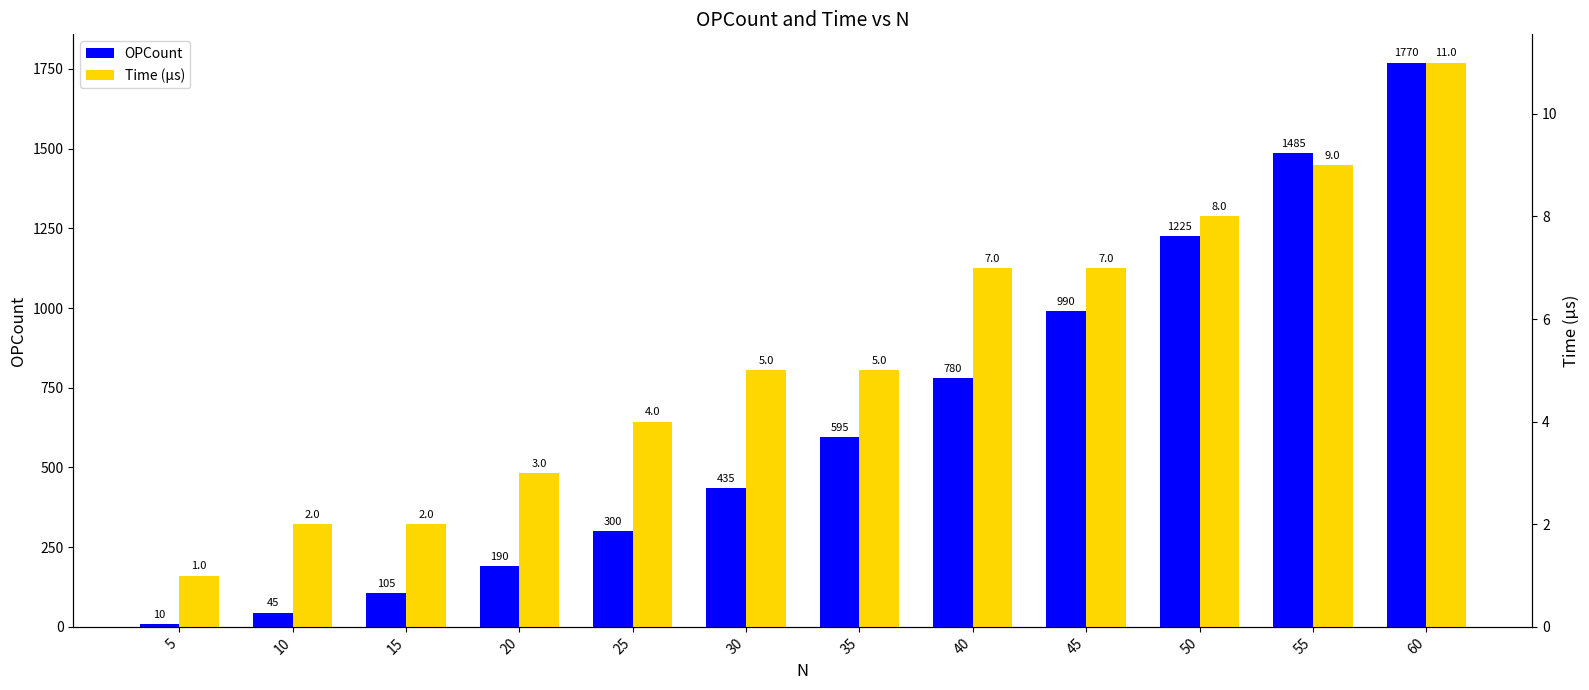

Reading right to left, list all the values displayed in this chart.

OPCount: 60=1770	55=1485	50=1225	45=990	40=780	35=595	30=435	25=300	20=190	15=105	10=45	5=10
Time (µs): 60=11	55=9	50=8	45=7	40=7	35=5	30=5	25=4	20=3	15=2	10=2	5=1